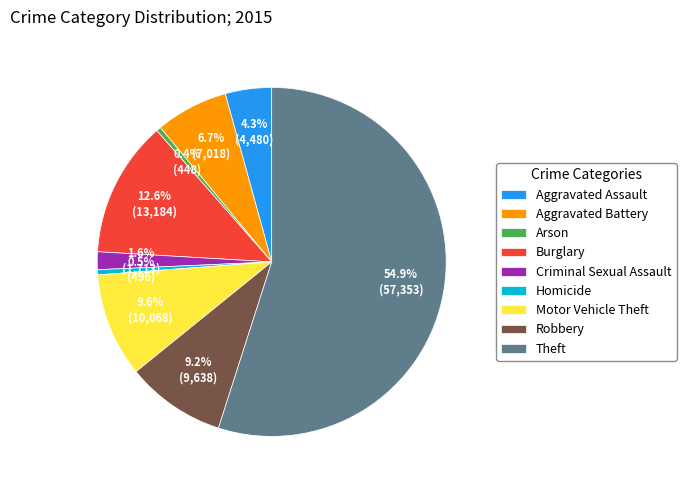

What percentage is the Aggravated Battery slice, to the nearest percent?

7%